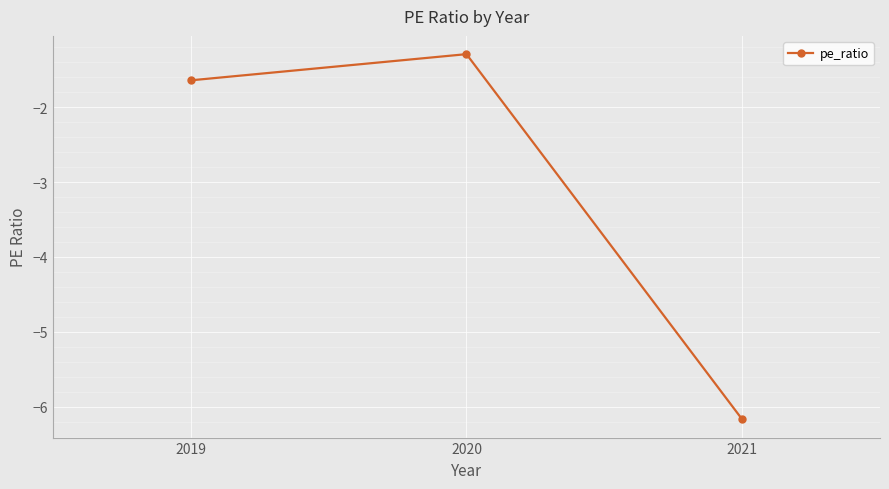

What is the average value?

-3.0